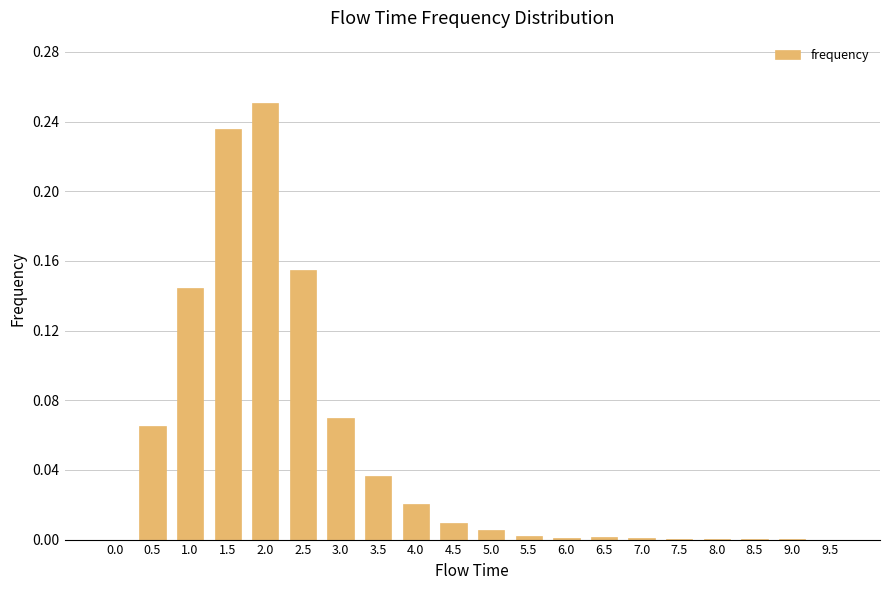

The chart shows a value of -0.2 at 9.5. True or false?

False